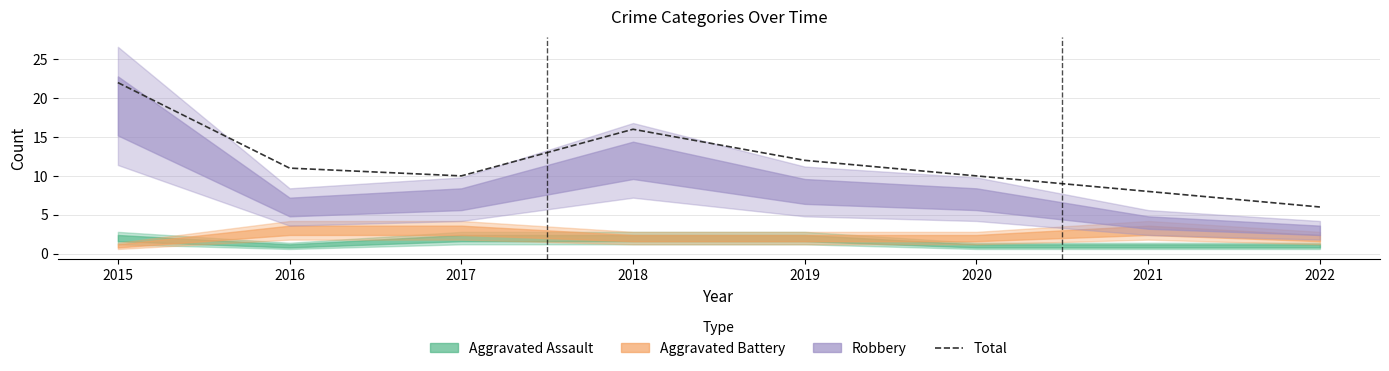

What is the sum of the values at 2021 and 2022?

14